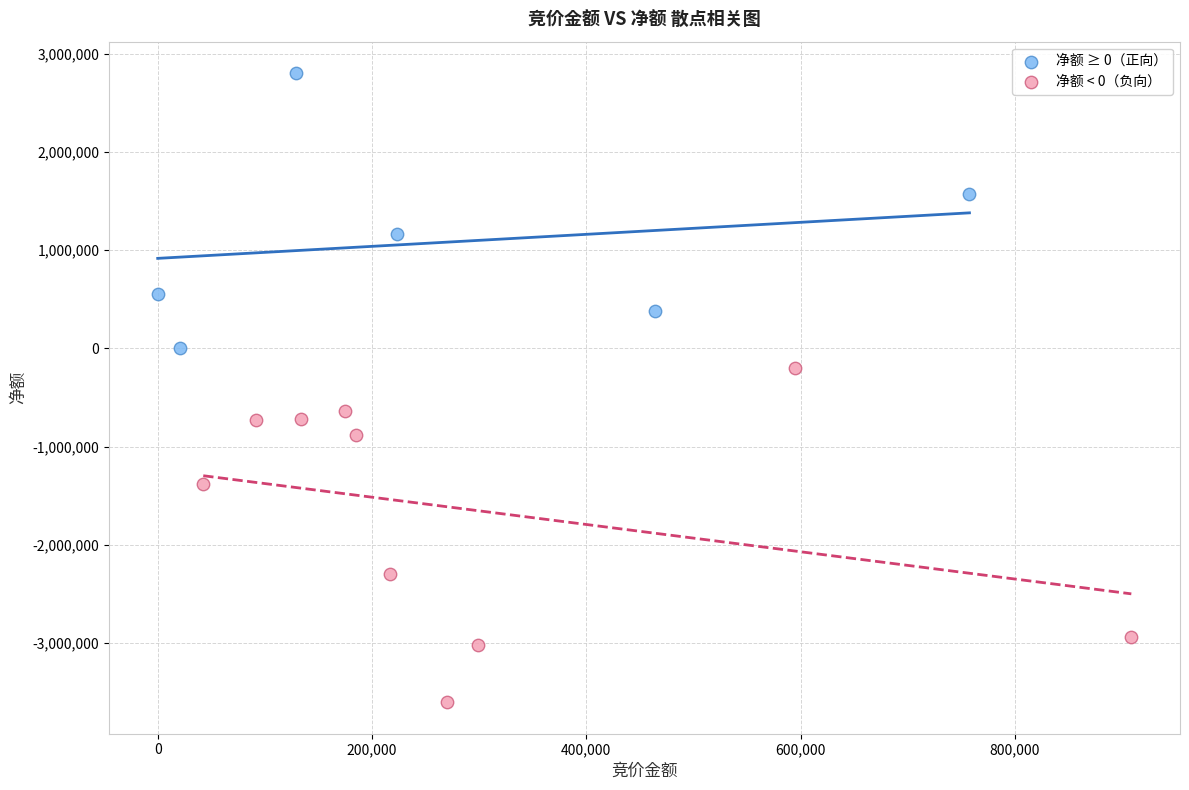

What are all the series names shown in the legend?

净额 ≥ 0（正向）, 净额 < 0（负向）